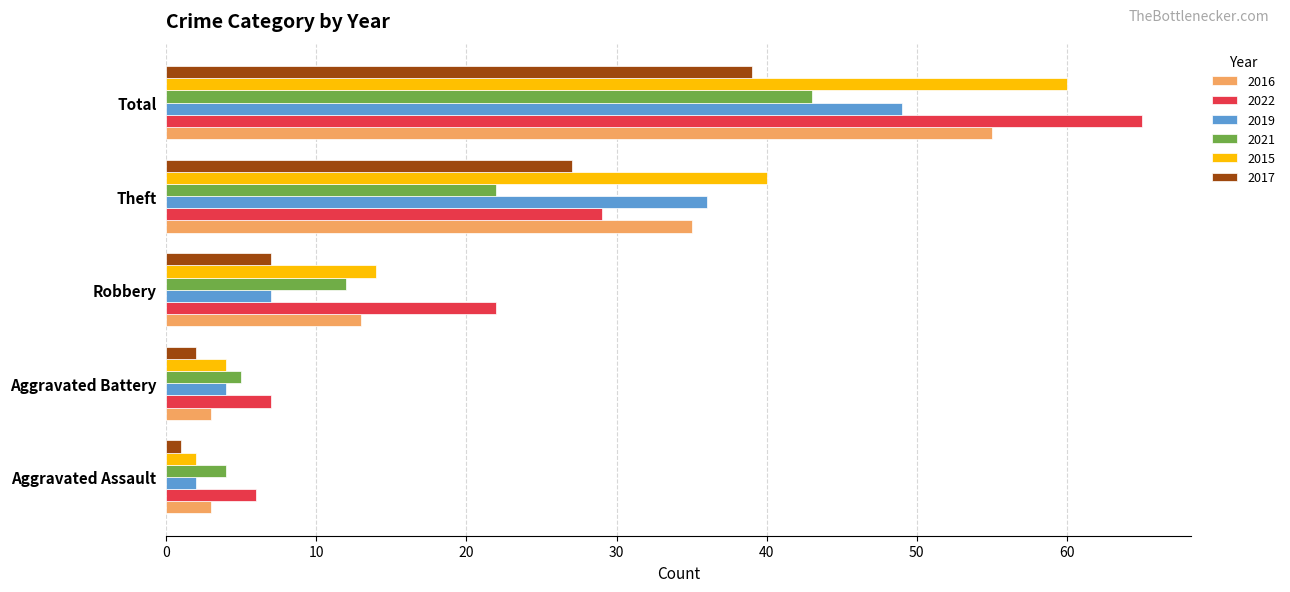

Which series has the largest range (max minus min)?

2022